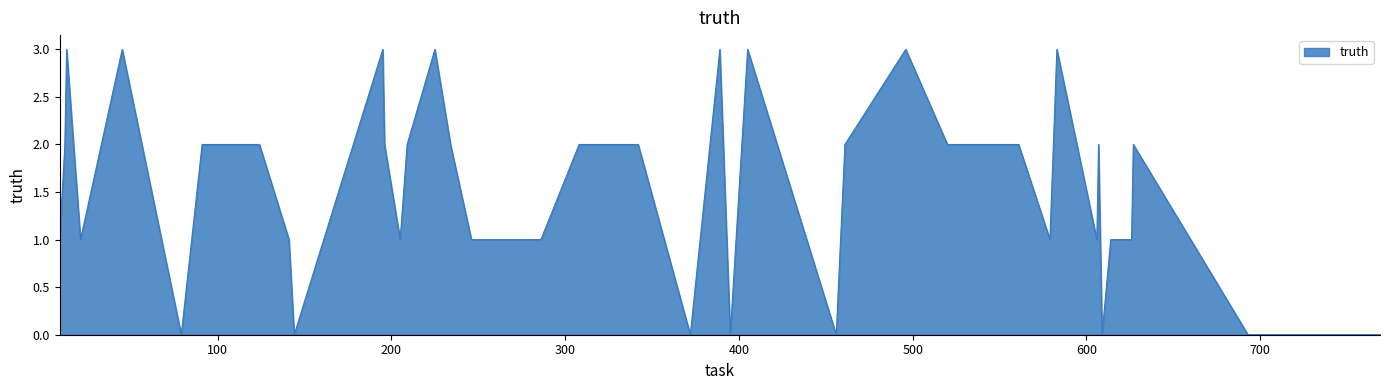

What is the maximum value shown in the chart?

3